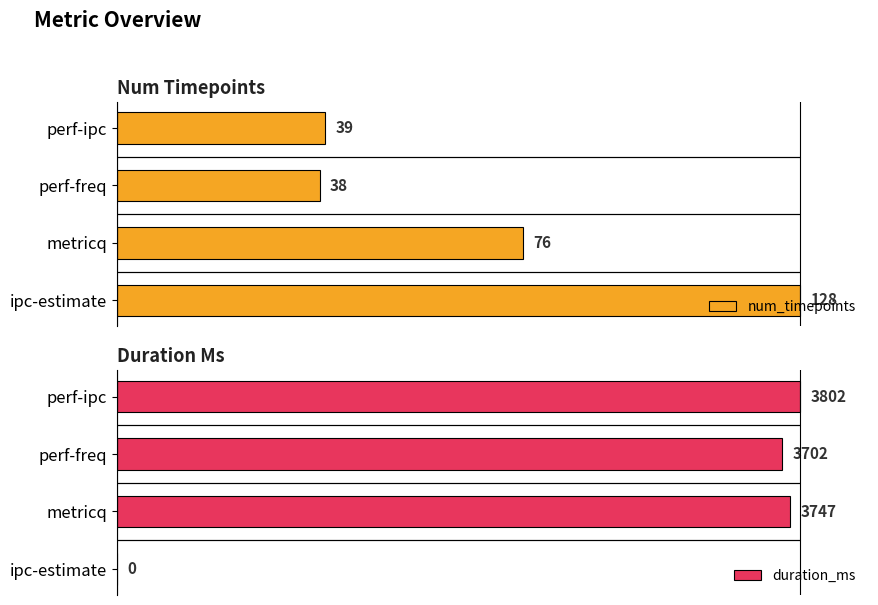

What are all the series names shown in the legend?

num_timepoints, duration_ms